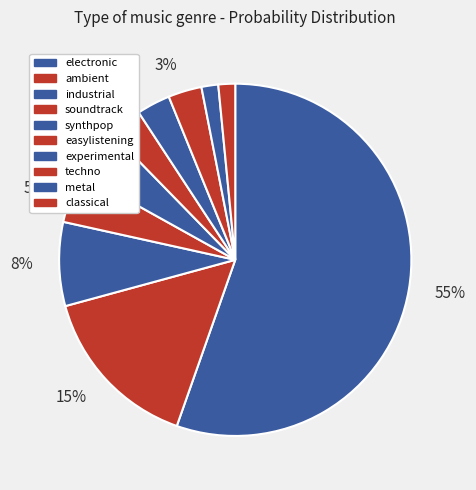

Rank the categories by value from highest to lowest.

electronic, ambient, industrial, soundtrack, synthpop, easylistening, experimental, techno, metal, classical